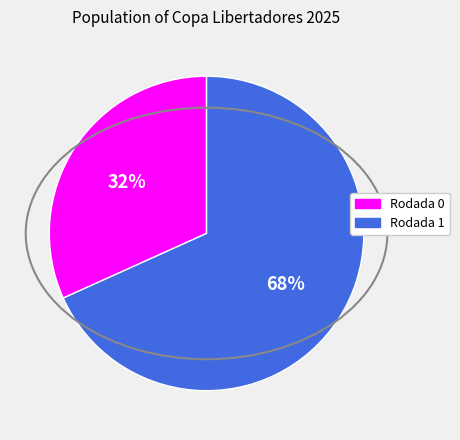

Do Rodada 0 and Rodada 1 together represent more than half of the pie?

Yes